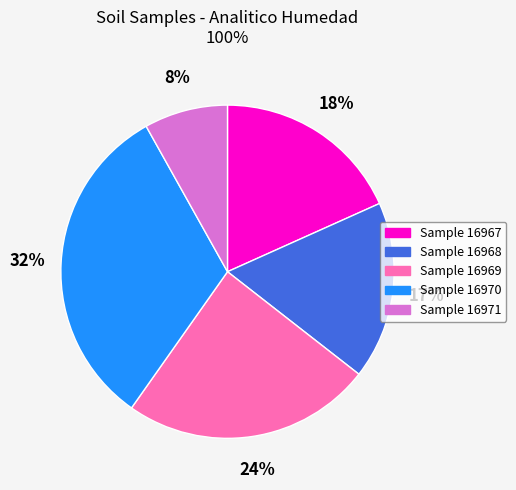

Is there any slice that represents more than half of the pie?

No